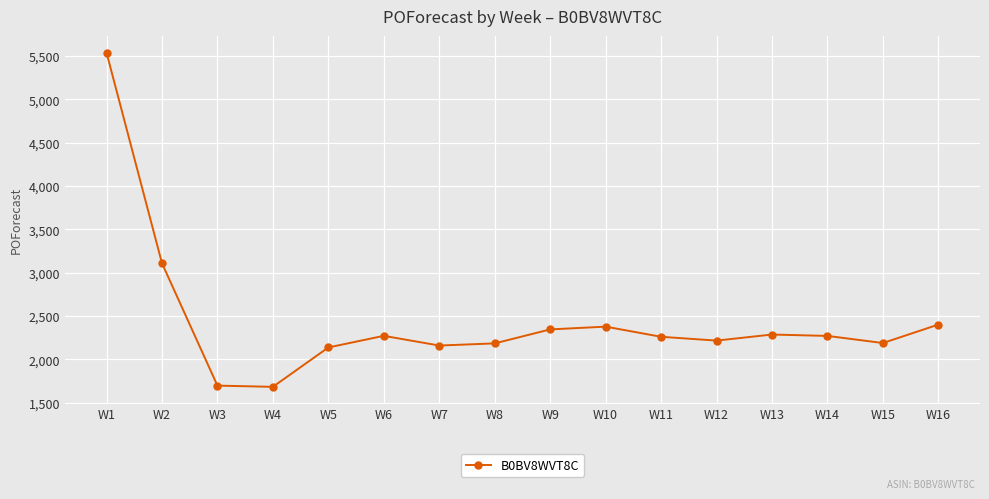

At which category does the chart reach its peak across all series?

W1